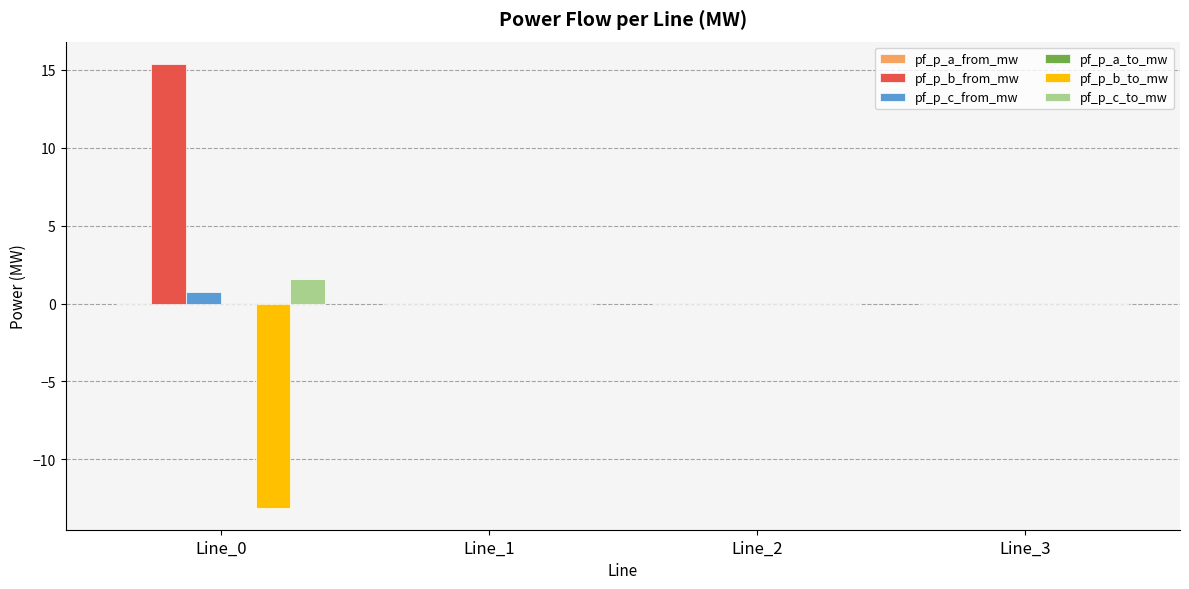

Which series has the largest total across all categories?

pf_p_b_from_mw